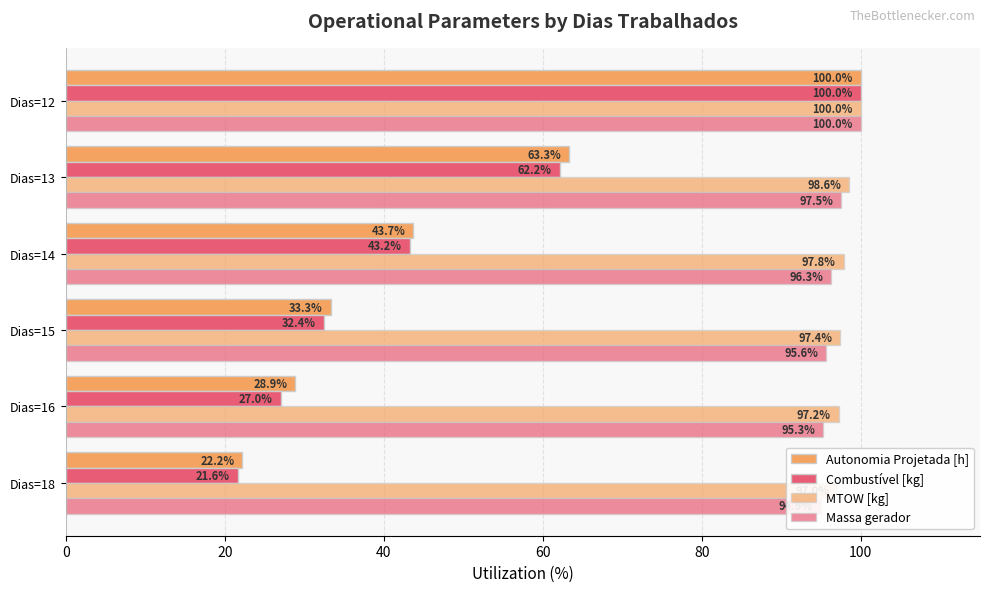

The value of MTOW [kg] at Dias=15 is 174.3. True or false?

False